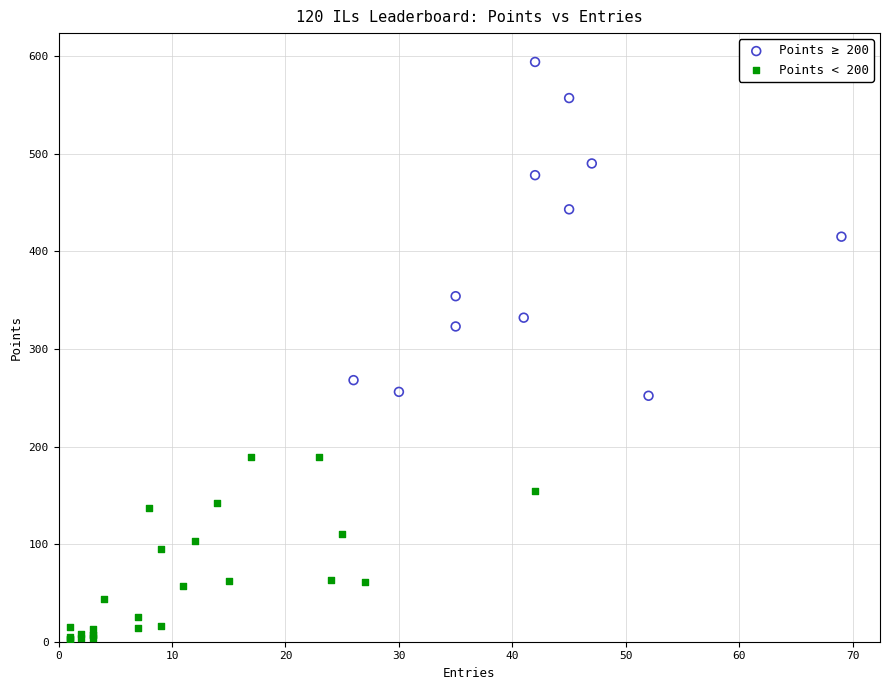

Which series contains the lowest Y value?

Points < 200